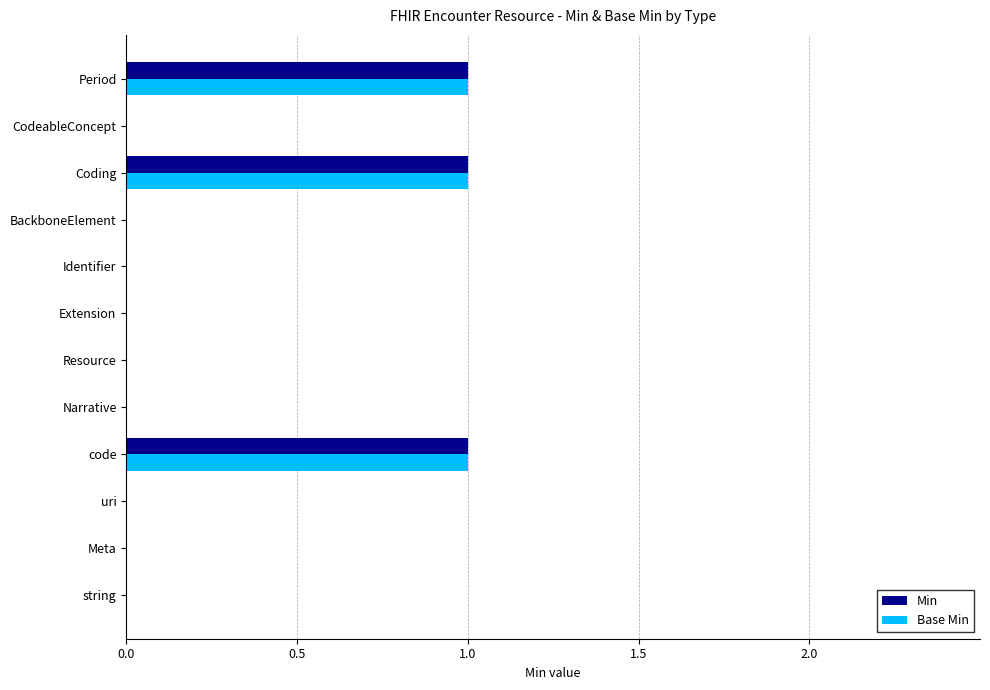

What is the sum of all Min values?

3